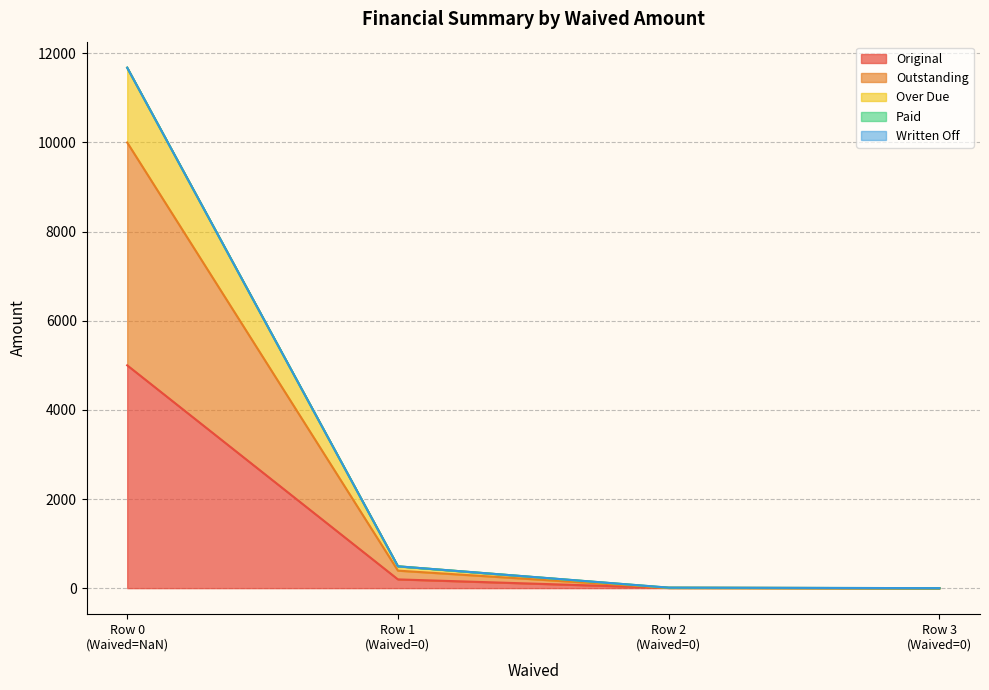

True or false: Outstanding has more than 1 interior local peaks.

False